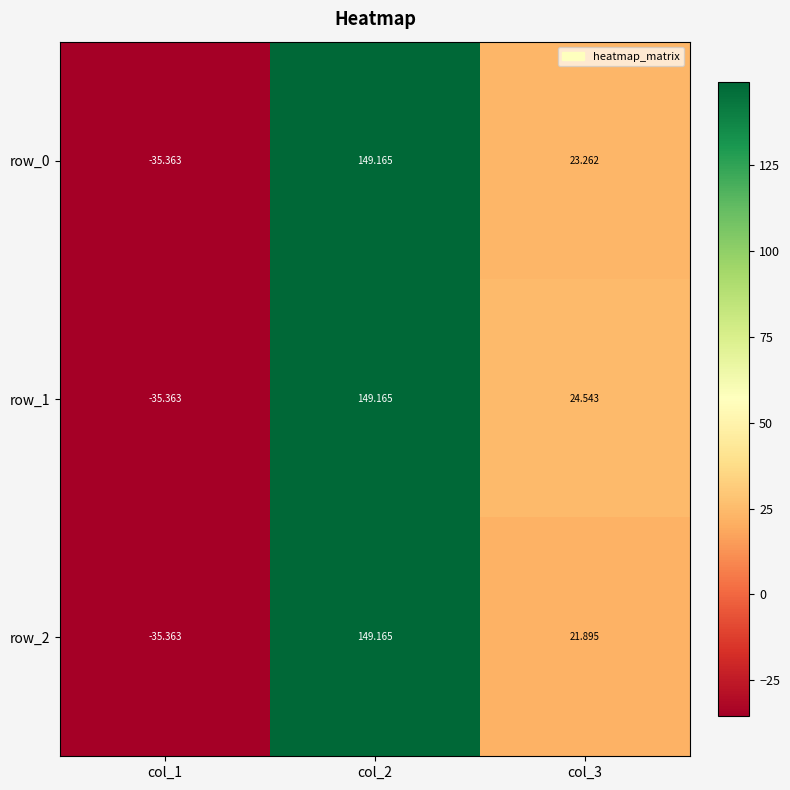

The row_1 series shows 36.2 at col_3. True or false?

False